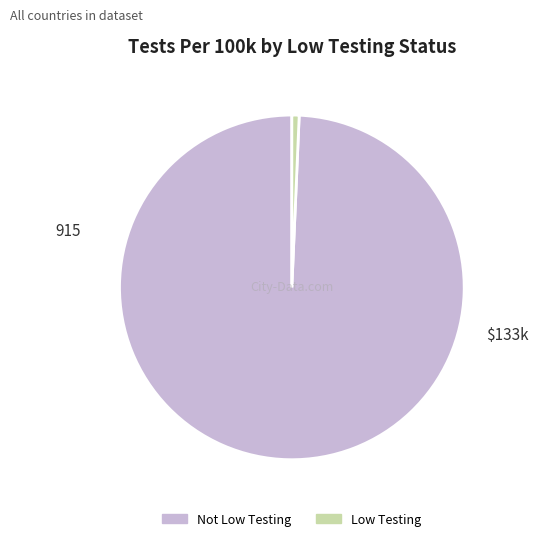

Is it true that Not Low Testing is 99% of the pie?

True